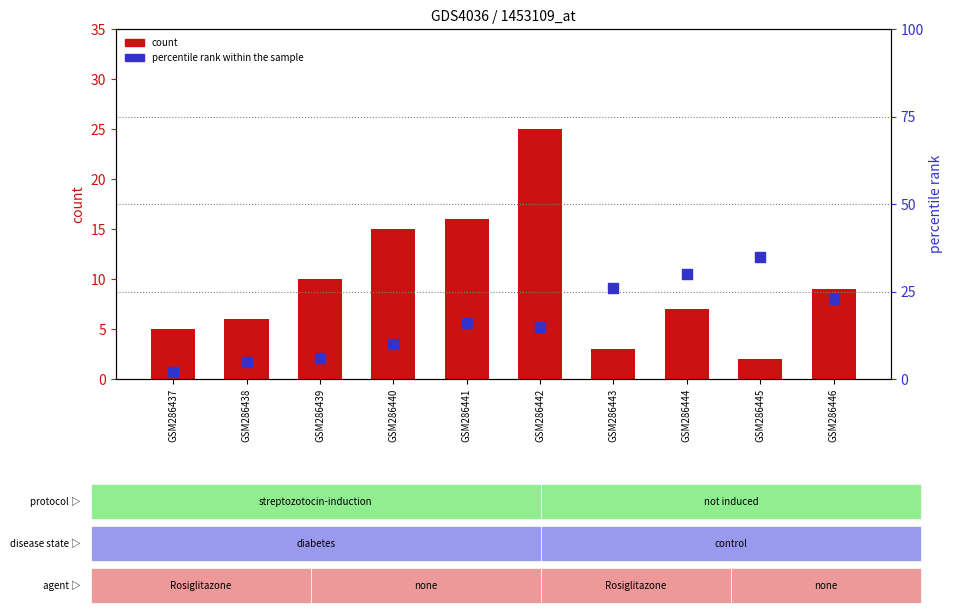

Which series reaches the maximum Y coordinate?

percentile rank within the sample